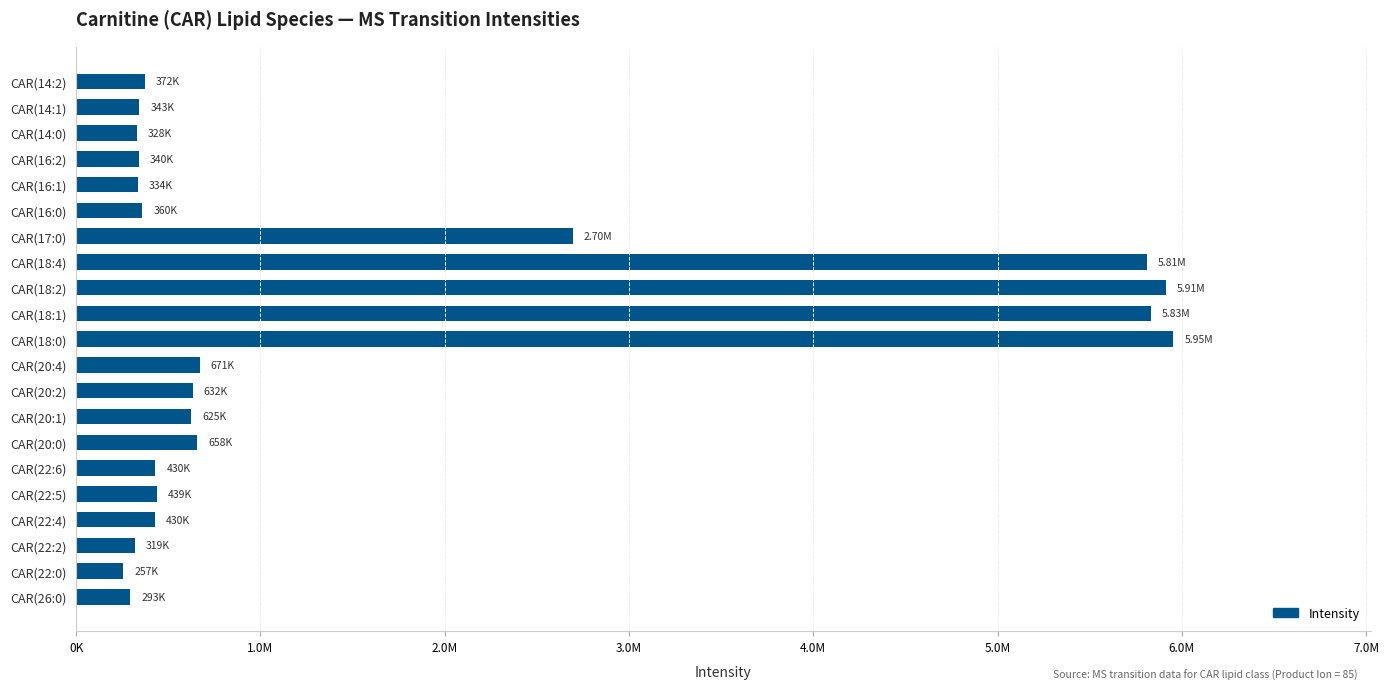

What is the average value?

1573148.6